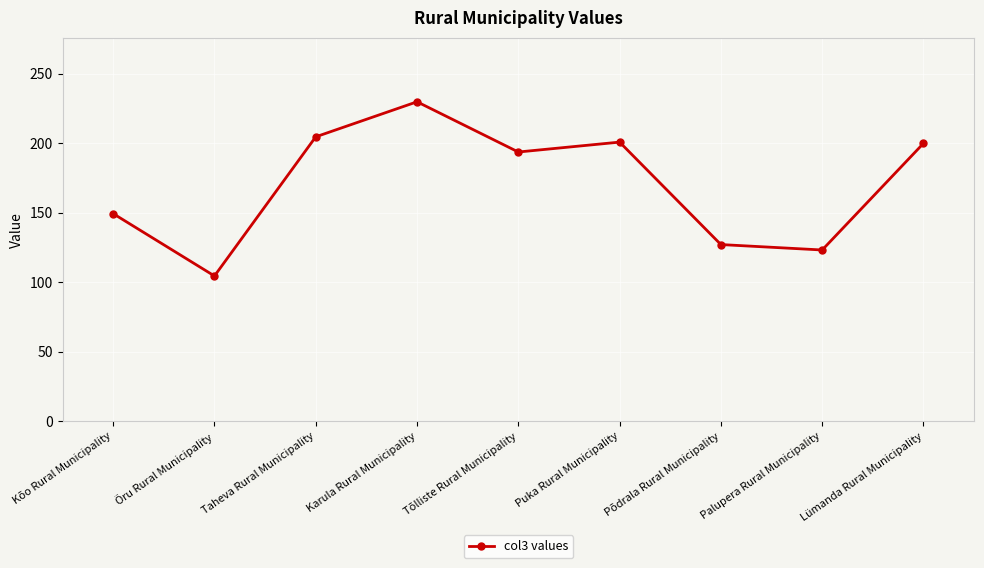

True or false: the data shows 204.7 at Taheva Rural Municipality.

True